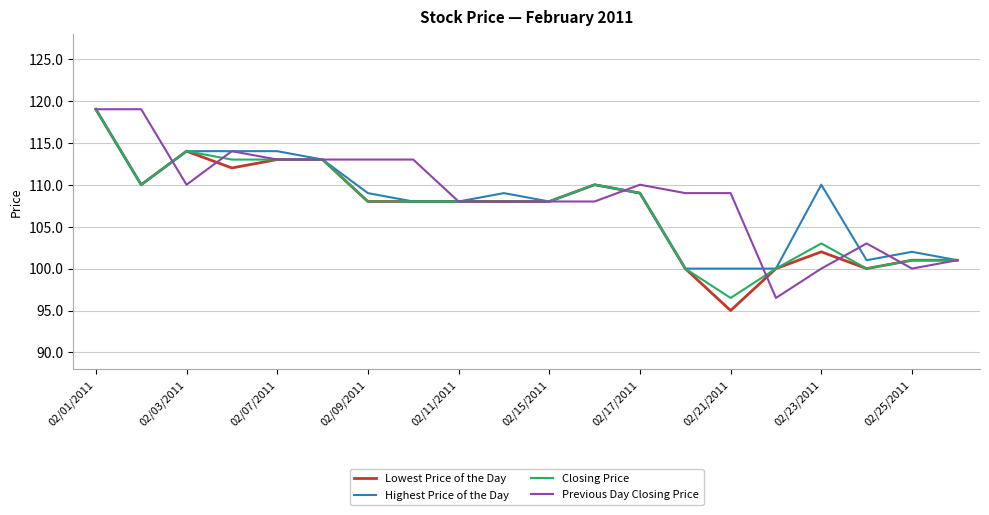

What is the maximum value for Previous Day Closing Price?

119.0